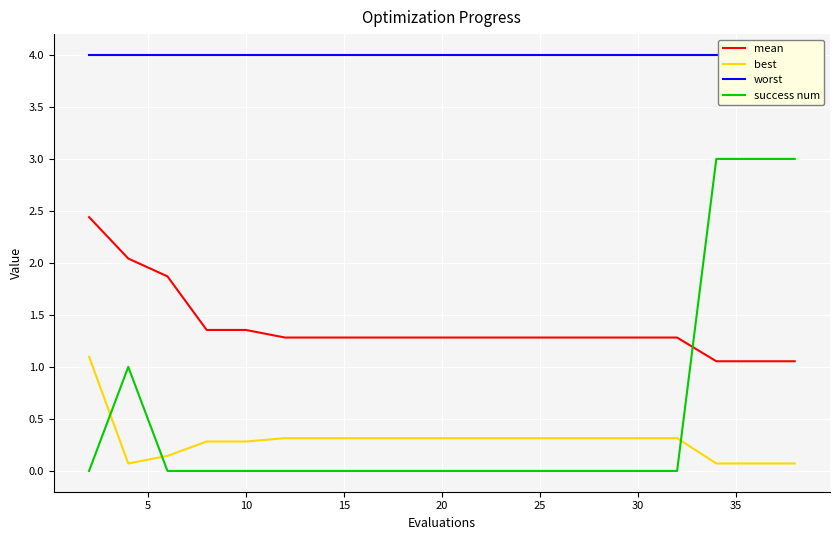

What is the highest value of the success num series?

3.0